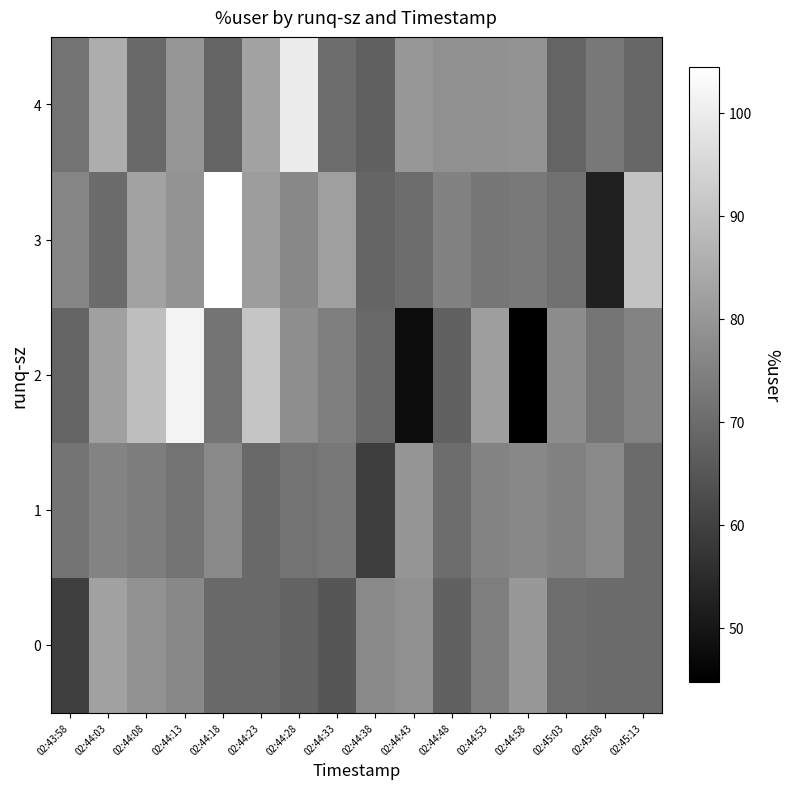

Which series has the largest range (max minus min)?

2